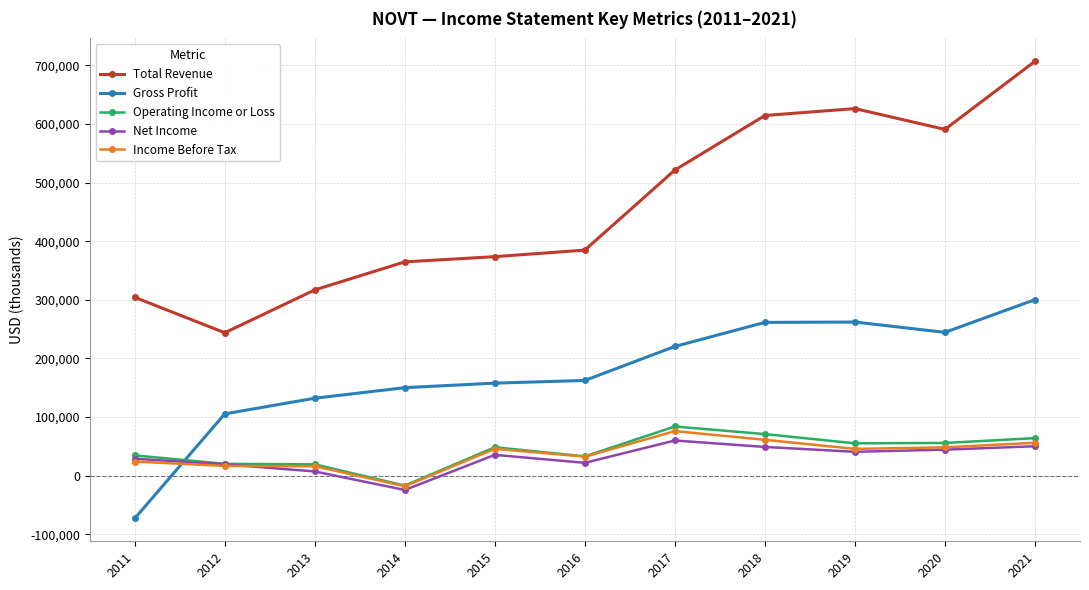

Does the chart have visible grid lines?

Yes